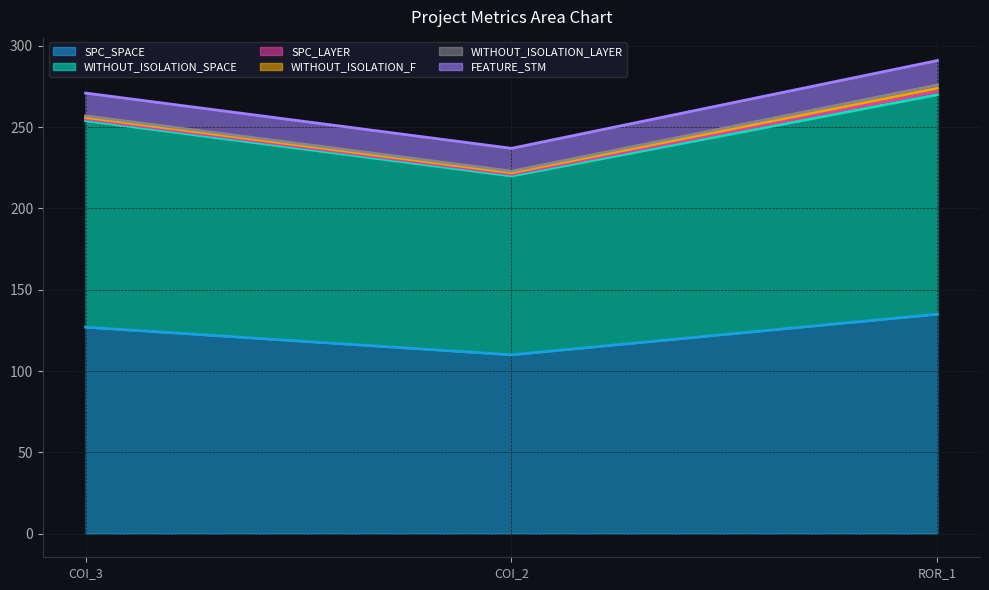

How many series are shown in this chart?

6